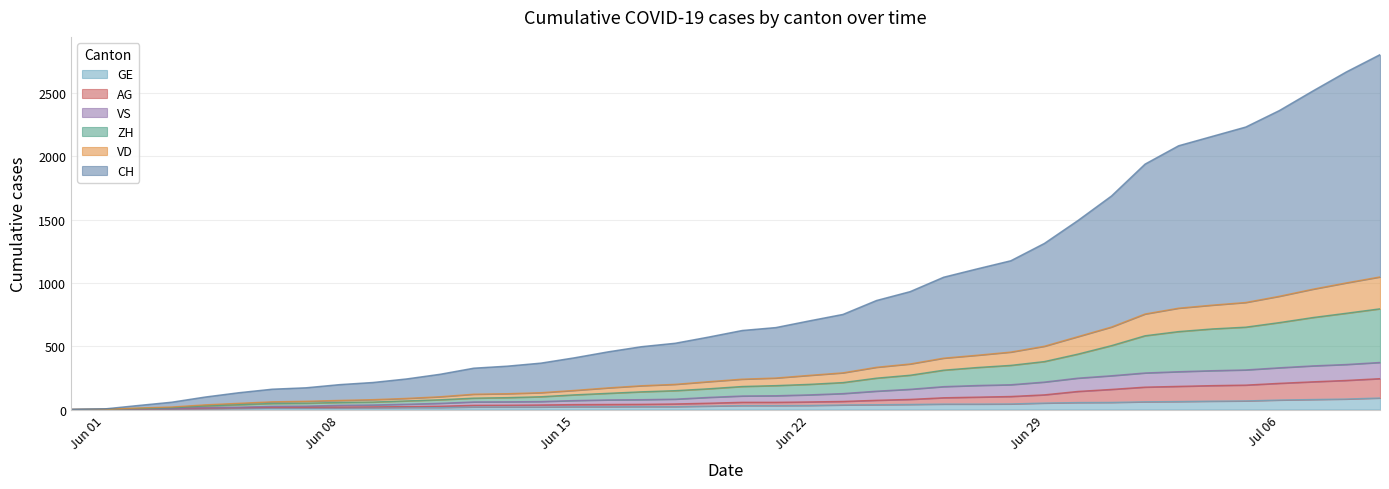

What is the difference between the second highest and minimum values in the GE series?

83